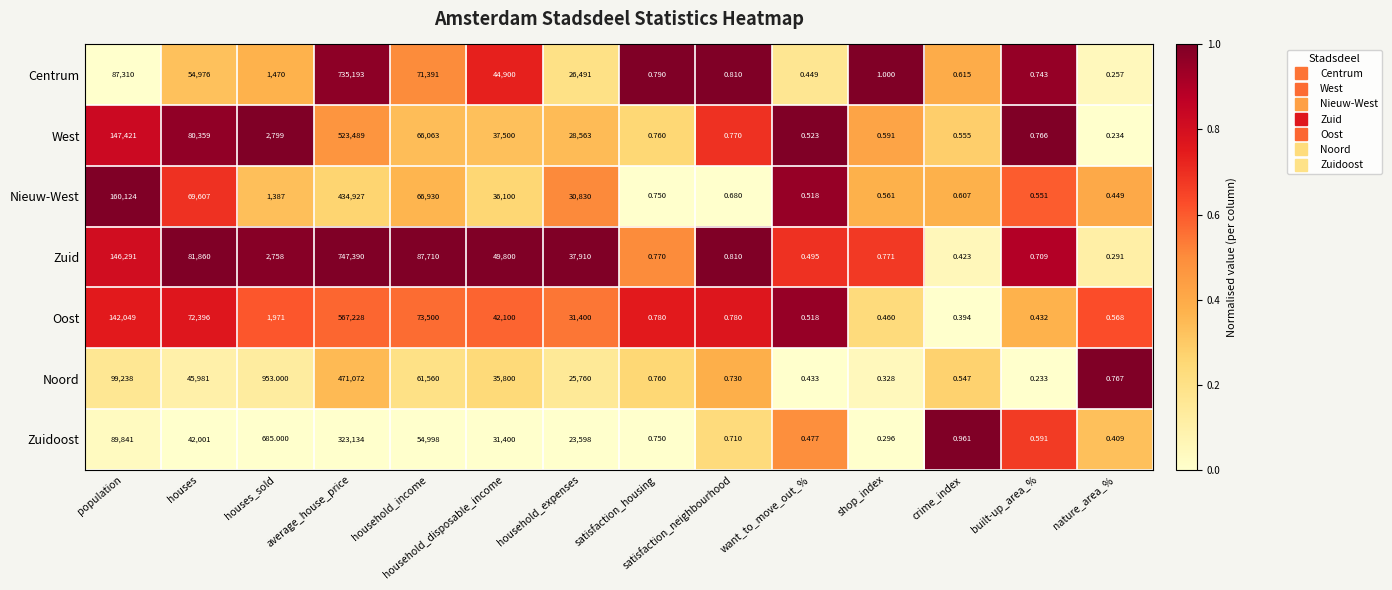

Which series has the largest total across all categories?

Zuid